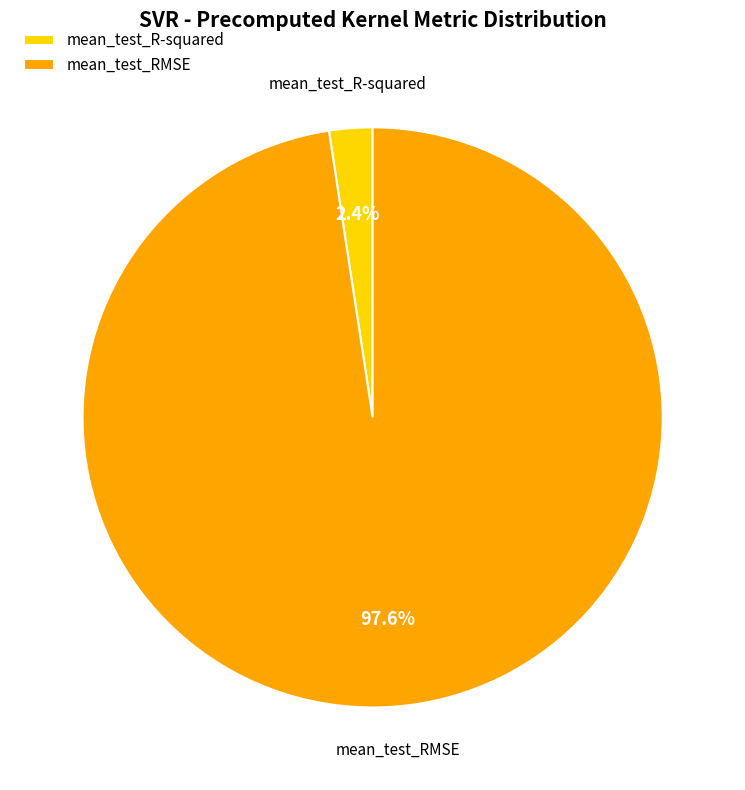

Is there a majority slice in this chart?

Yes